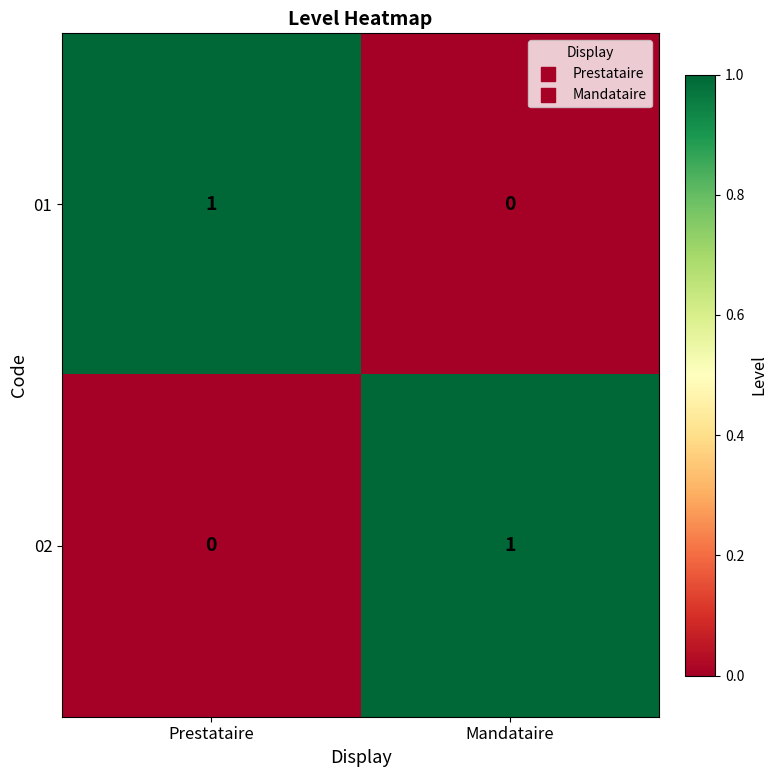

Is it true that 01 equals 0 at Mandataire?

True